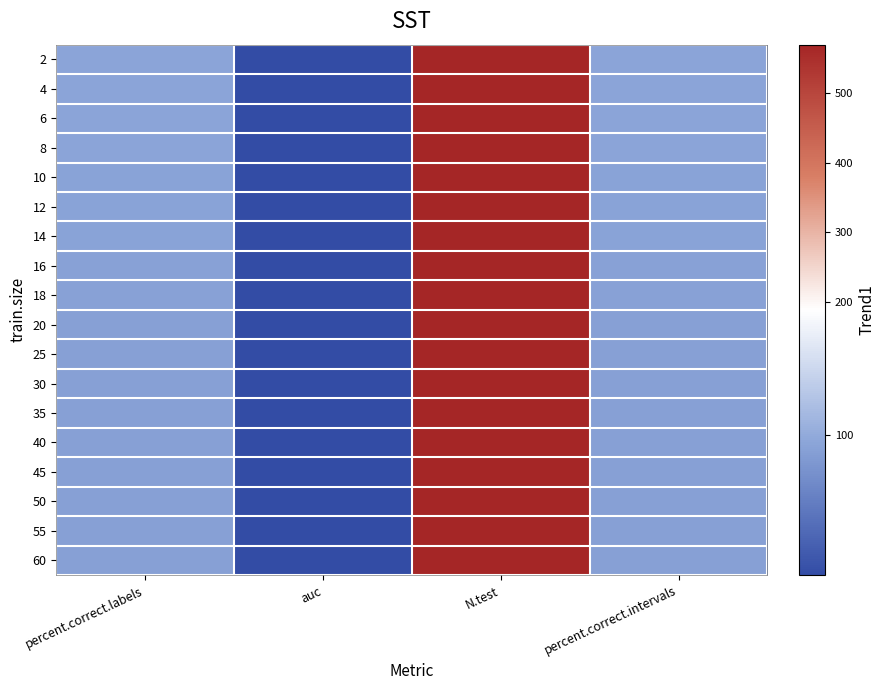

At which category is the sum across all series the highest?

N.test